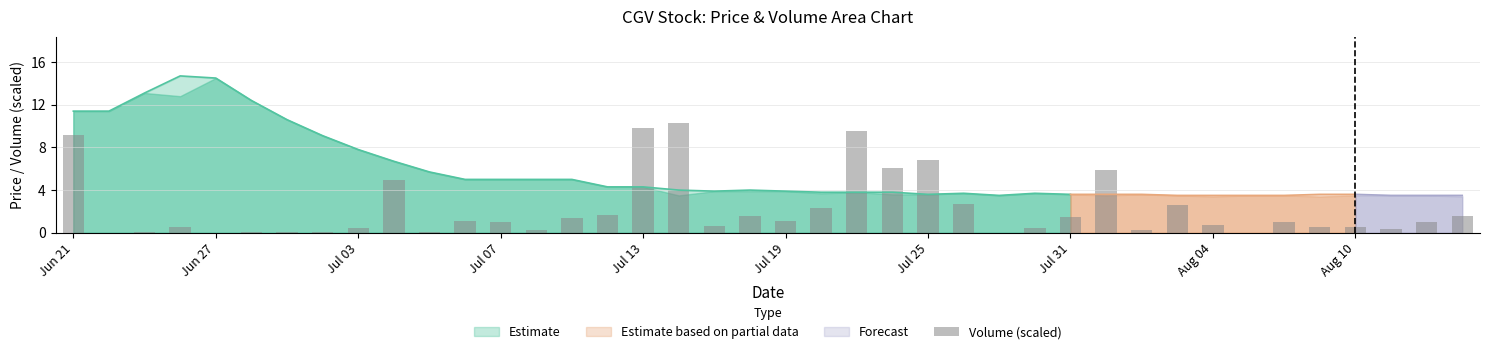

What is the sum of all values?

88.2